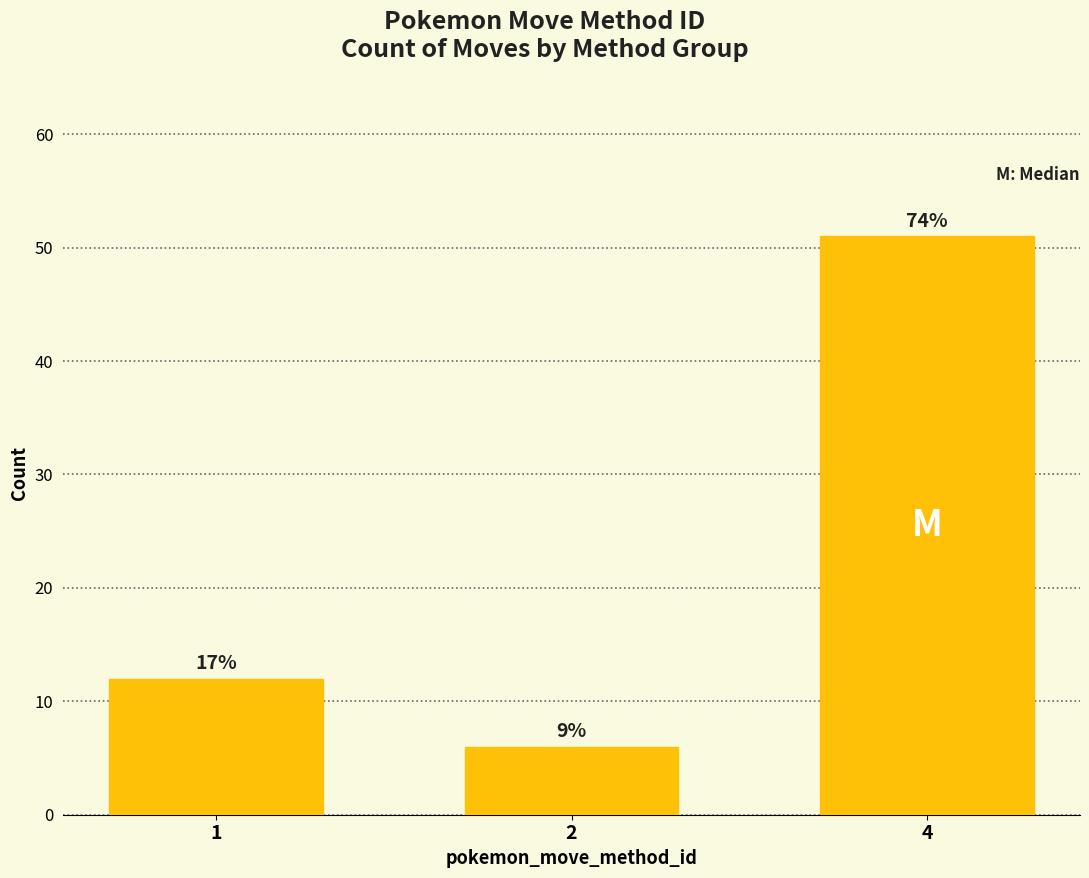

How many bars are there in total?

3